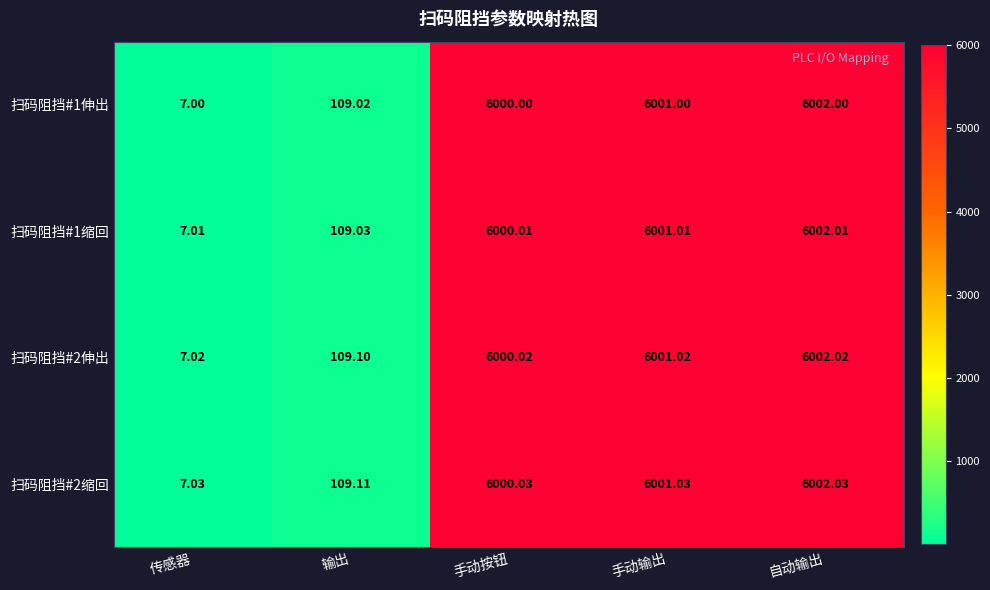

How many data points in 扫码阻挡#2缩回 are less than 6000?

2